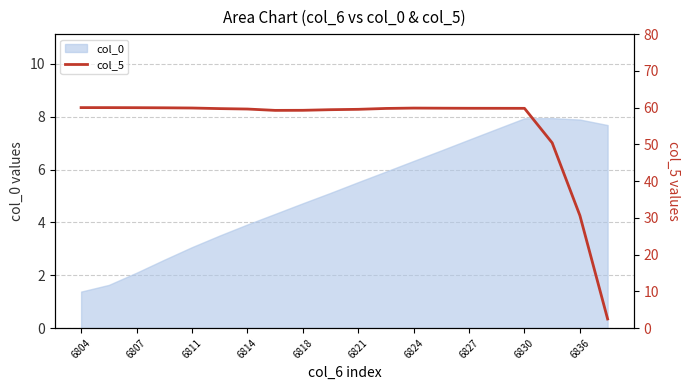

What is the lowest value of the col_0 series?

1.4